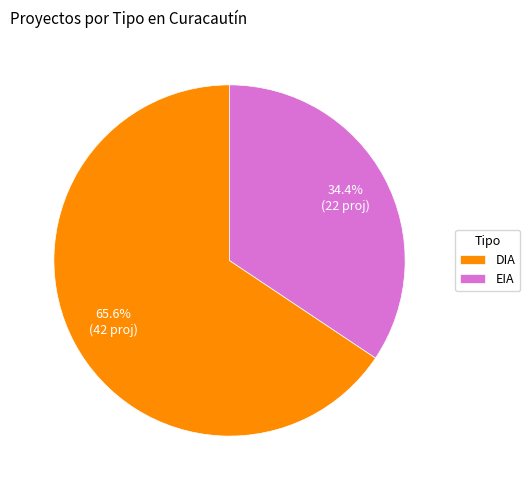

Rank the categories by value from highest to lowest.

DIA, EIA